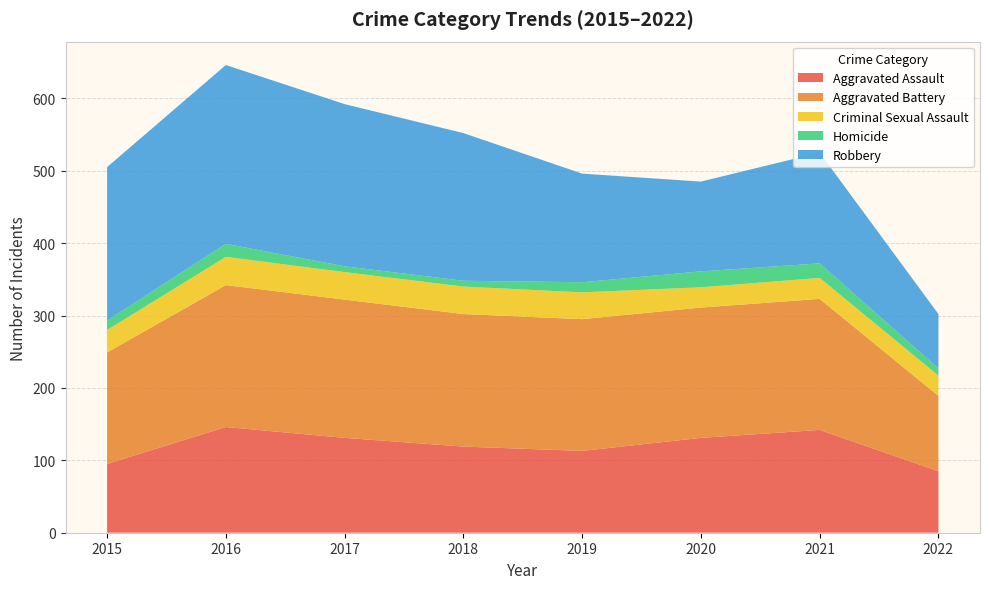

Reading left to right, transcribe all the data shown in this chart.

Aggravated Assault: 95	146	131	119	113	131	142	85
Aggravated Battery: 154	196	191	183	182	180	181	104
Criminal Sexual Assault: 31	39	38	38	37	28	29	28
Homicide: 13	18	8	8	14	22	20	10
Robbery: 212	247	224	204	150	124	153	75